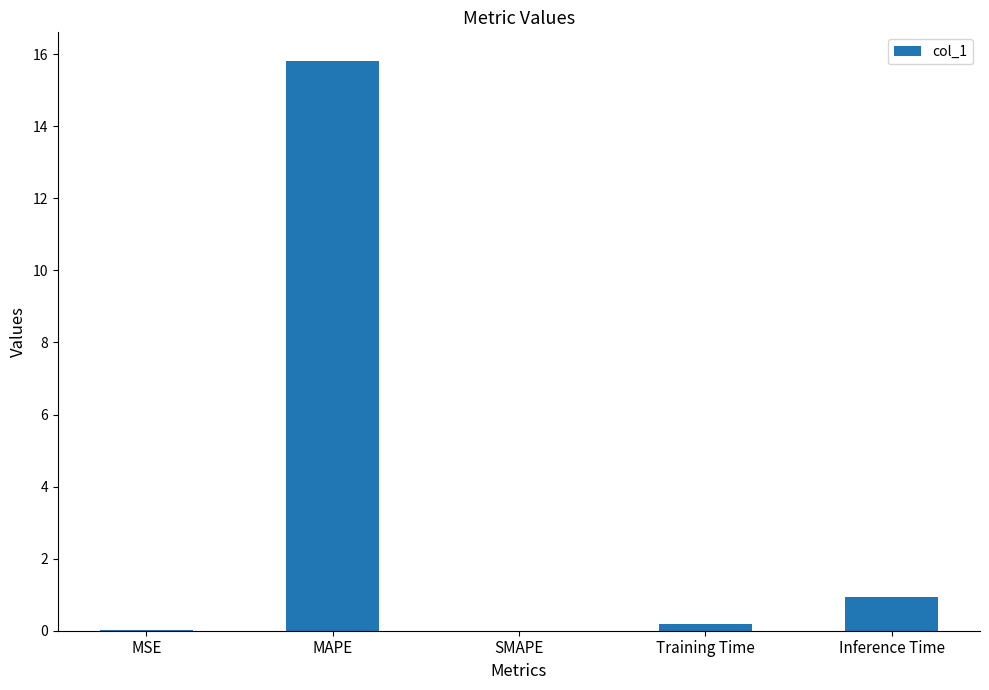

The chart shows a value of 0.0 at SMAPE. True or false?

True